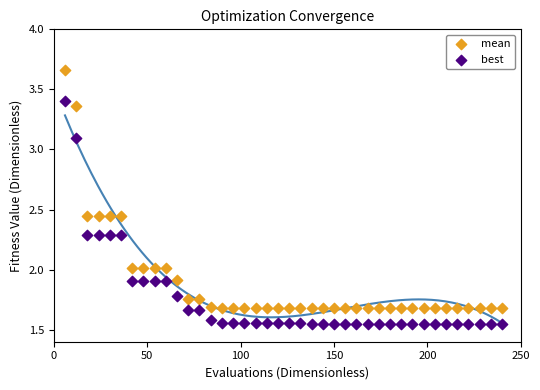

What are all the series names shown in the legend?

mean, best